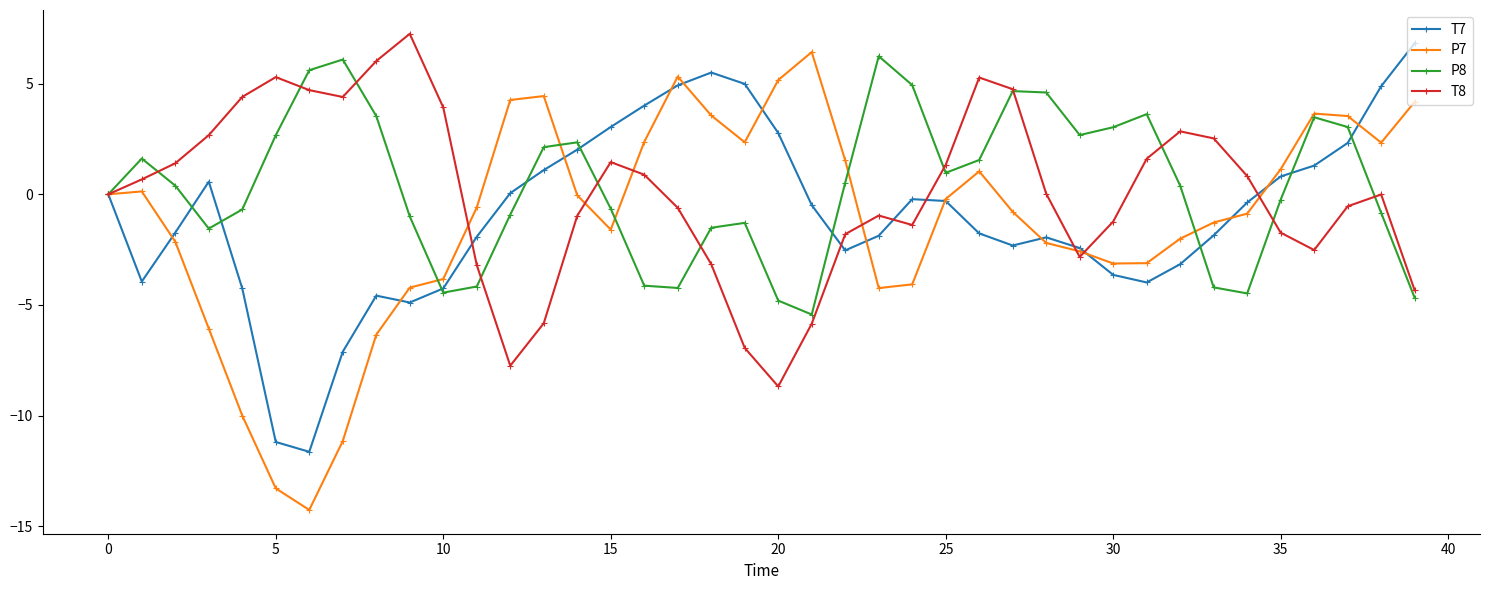

What is the value of the T8 point at the 19th from the left?

-3.2